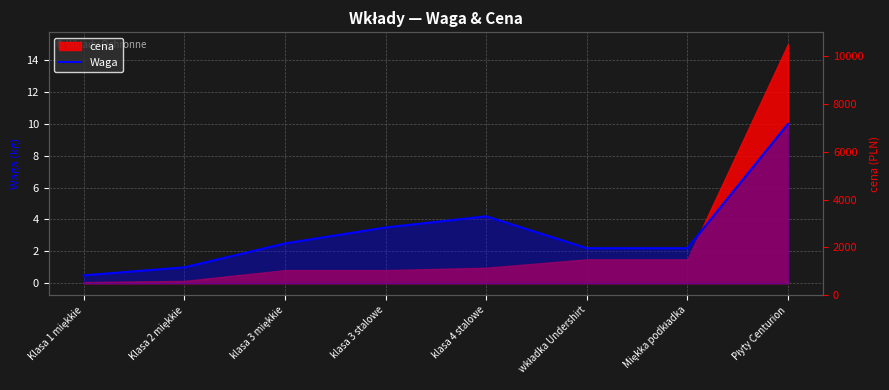

Where is the first local maximum?

klasa 4 stalowe